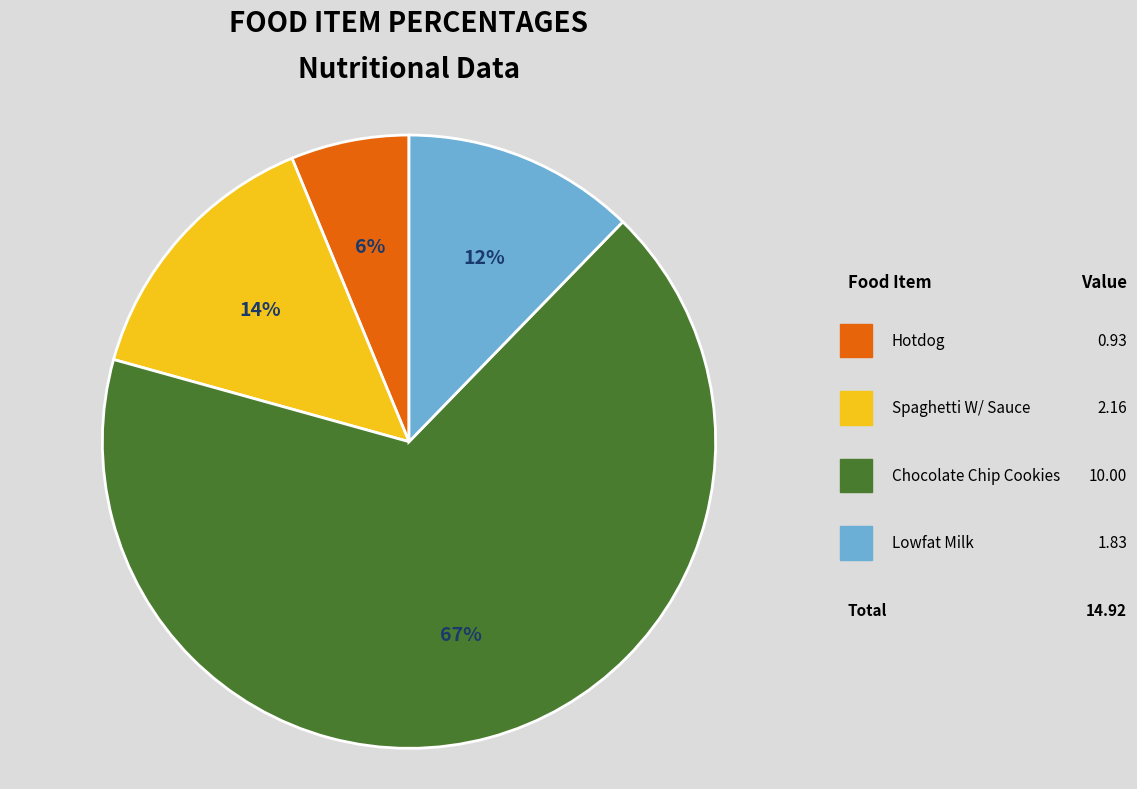

How many slices are in this pie chart?

4